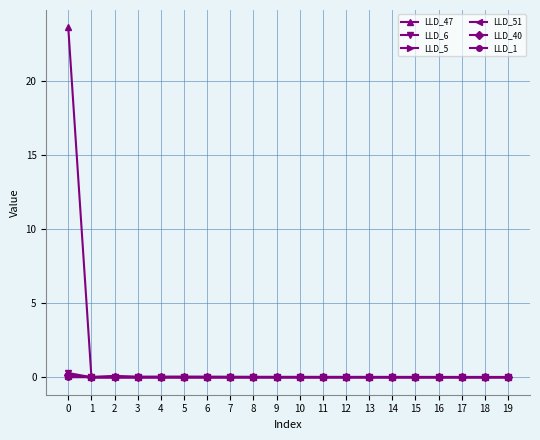

What is the maximum value shown in the chart?

23.6